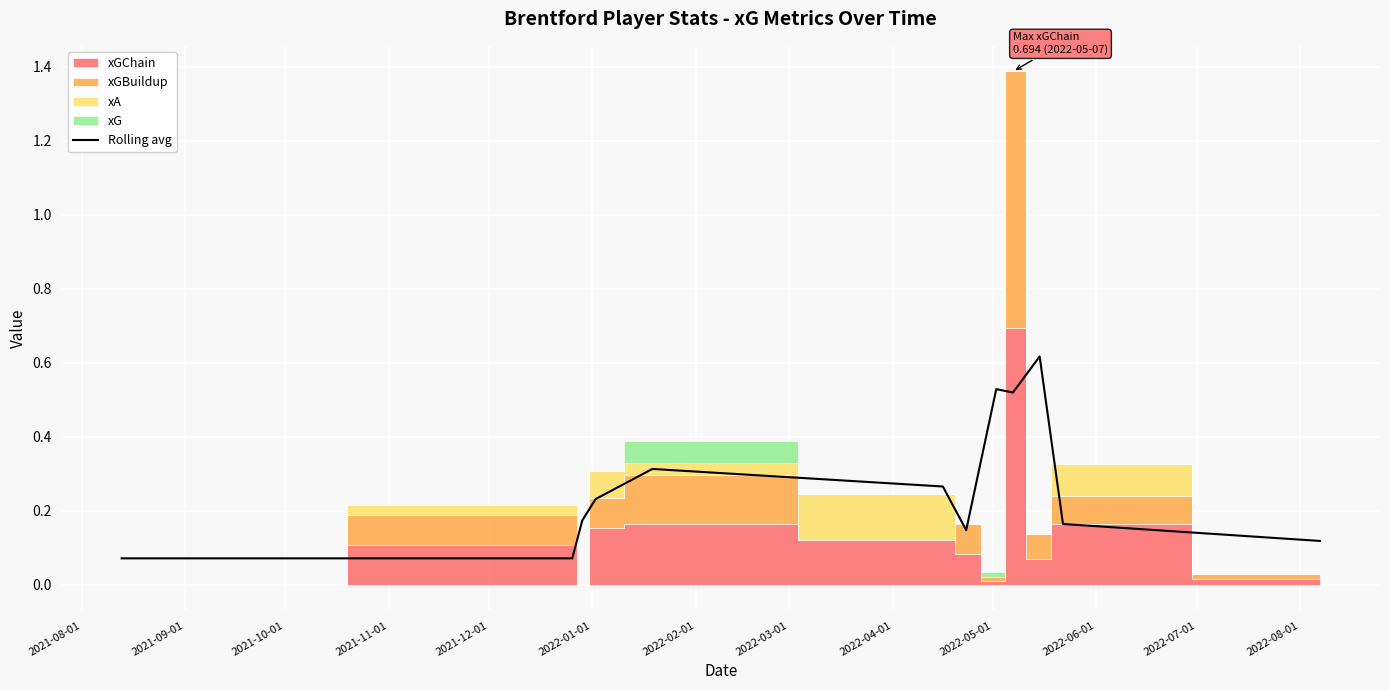

The value at 2022-02-01 is 0.0. True or false?

False